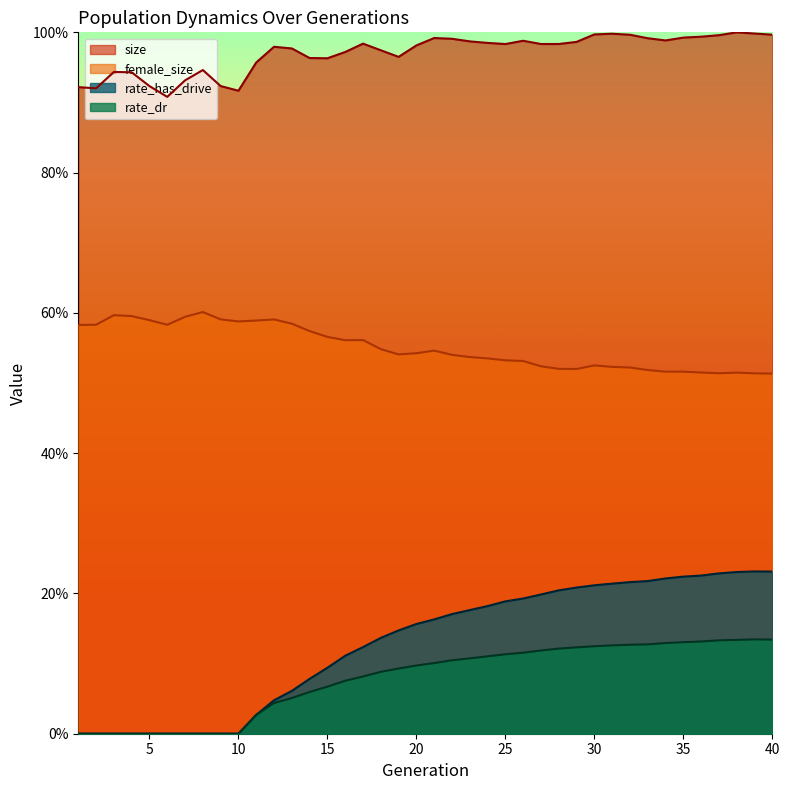

In rate_has_drive, how many points are higher than both neighbors (excluding endpoints)?

1